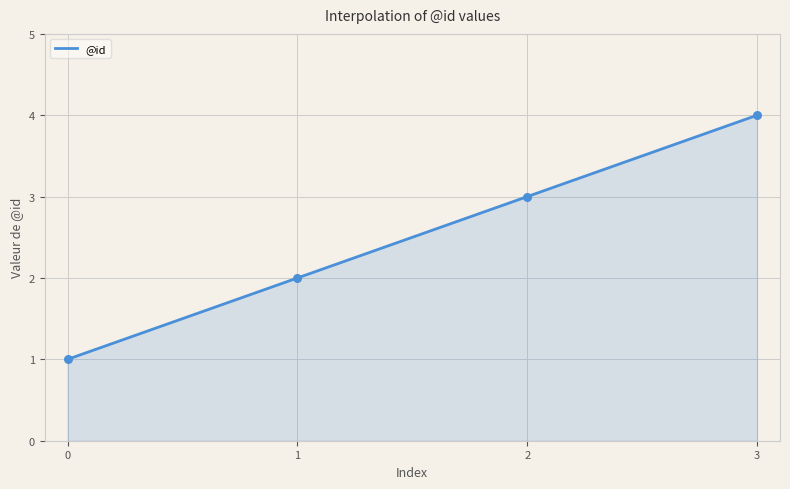

Which has a higher value, 3 or 2?

3